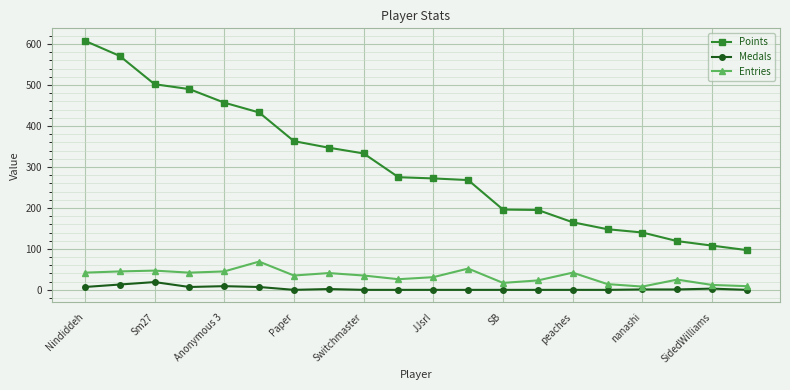

What is the value of the Medals point at the 5th from the left?

9